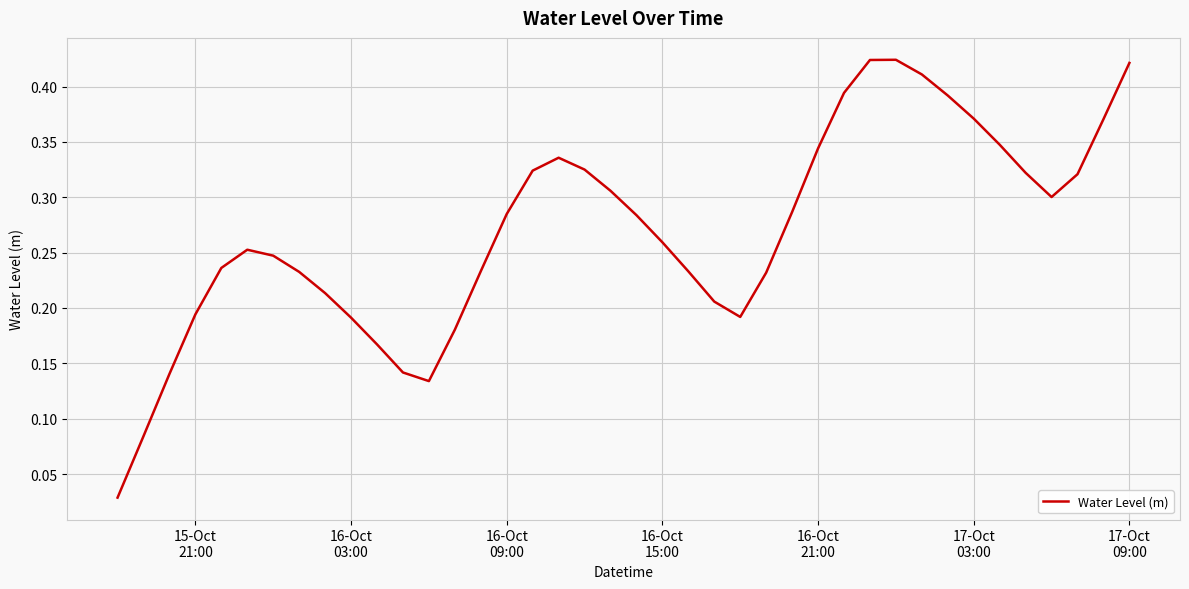

Reading left to right, list all the values displayed in this chart.

0.0	0.1	0.1	0.2	0.2	0.3	0.2	0.2	0.2	0.2	0.2	0.1	0.1	0.2	0.2	0.3	0.3	0.3	0.3	0.3	0.3	0.3	0.2	0.2	0.2	0.2	0.3	0.3	0.4	0.4	0.4	0.4	0.4	0.4	0.3	0.3	0.3	0.3	0.4	0.4